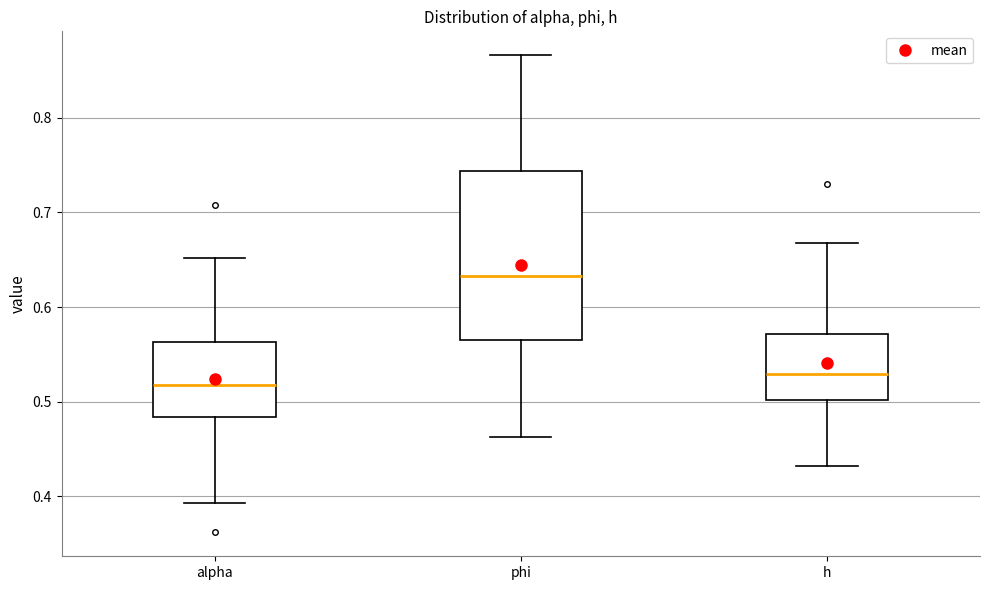

Where is the upper edge of the box for h on the y-axis? The values are not printed on the chart, so give them approximately, as read against the axis.

0.57